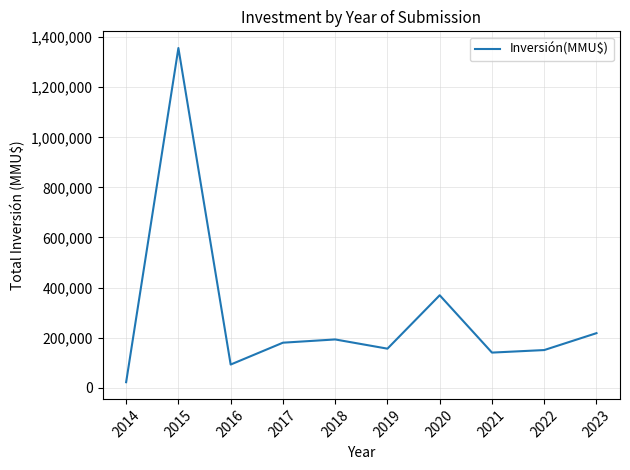

Does the chart display data point markers on the line(s)?

No